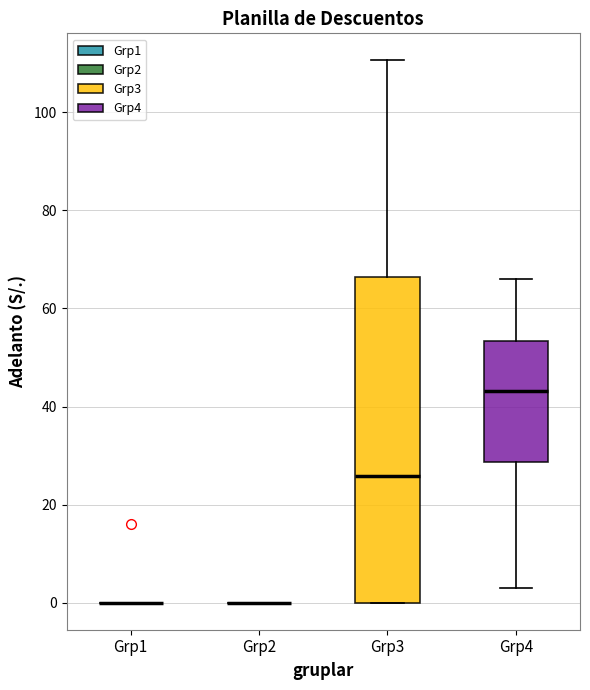

Reading left to right, read every box against the y-axis: the position of its median line, the range the box covers, and the ends of its whiskers. The values are not printed on the chart, so give them approximately, as read against the axis.

Grp1: box collapsed to a line at 0, whiskers 0 to 0
Grp2: box collapsed to a line at 0, whiskers 0 to 0
Grp3: median 26, box 0 to 66, whiskers 0 to 110
Grp4: median 44, box 28 to 54, whiskers 4 to 66